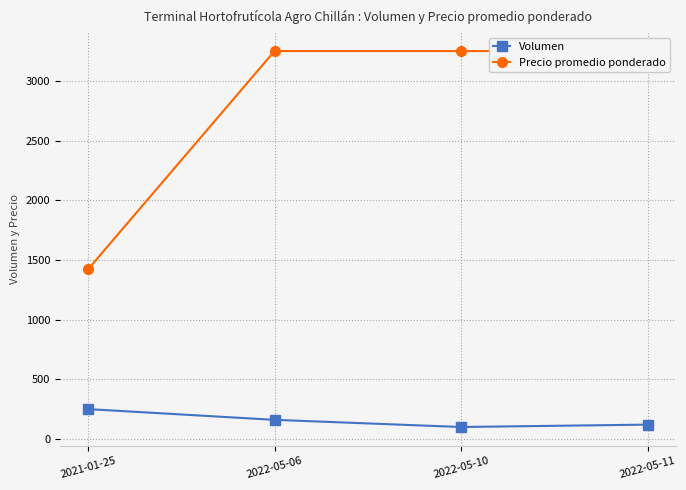

True or false: Precio promedio ponderado and Volumen intersect in this chart.

False